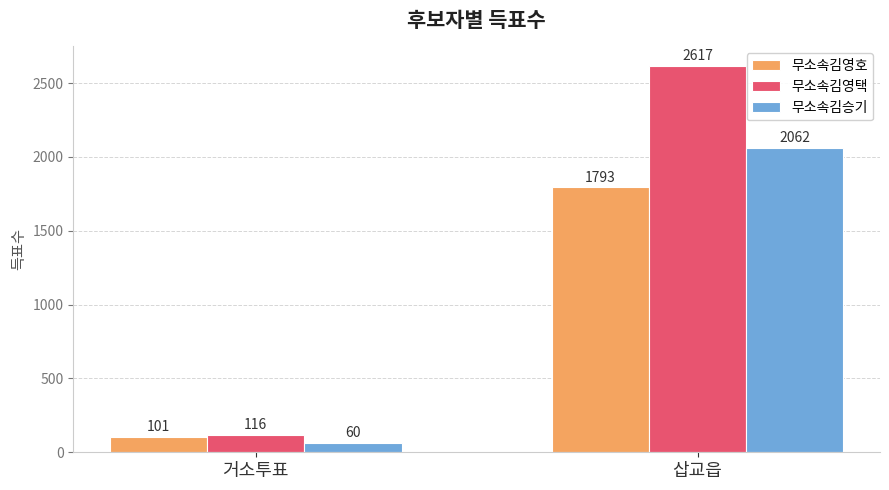

How many 무소속김영호 values are between 101 and 1793?

2